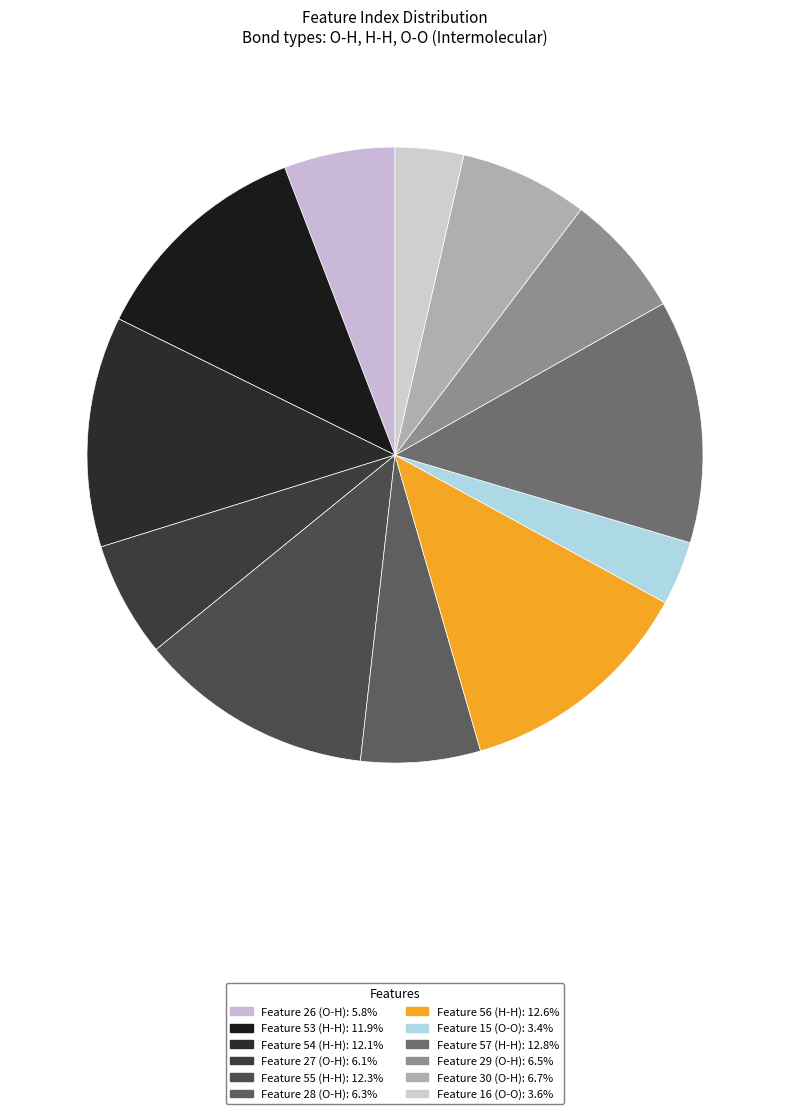

To the nearest percent, what percentage of the pie is Feature 27 (O-H)?

6%